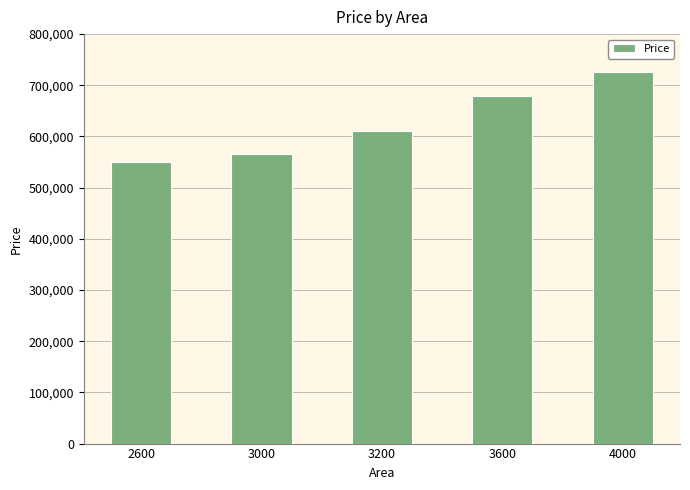

What is the approximate value at 2600, to the nearest 100?

550000